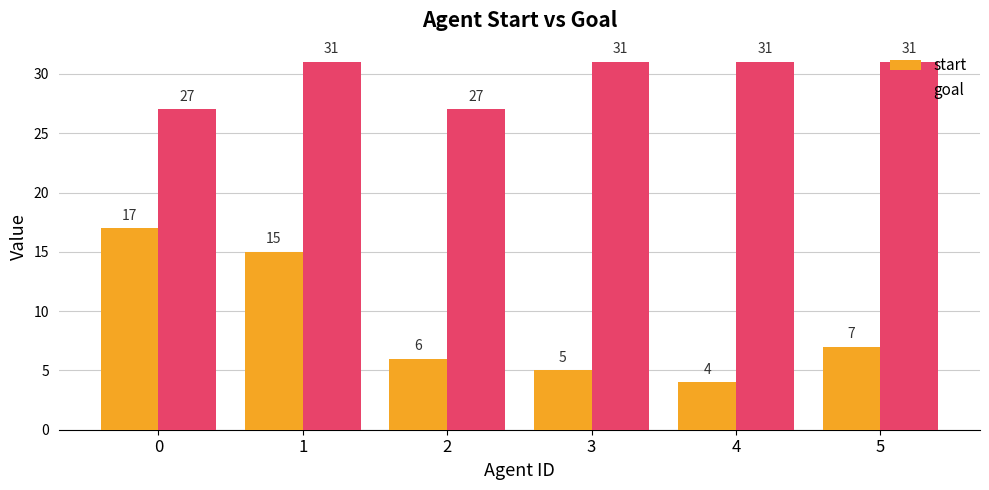

What is the highest value of the start series?

17